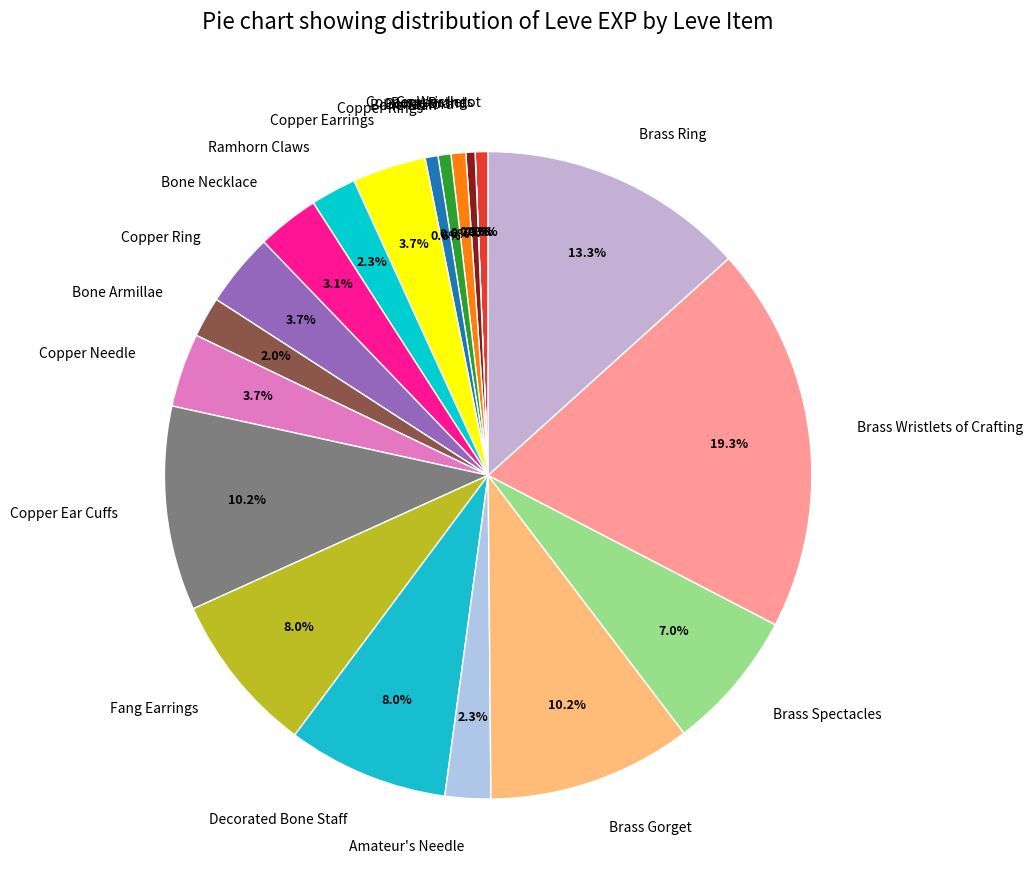

Which category has the biggest portion of the pie?

Brass Wristlets of Crafting